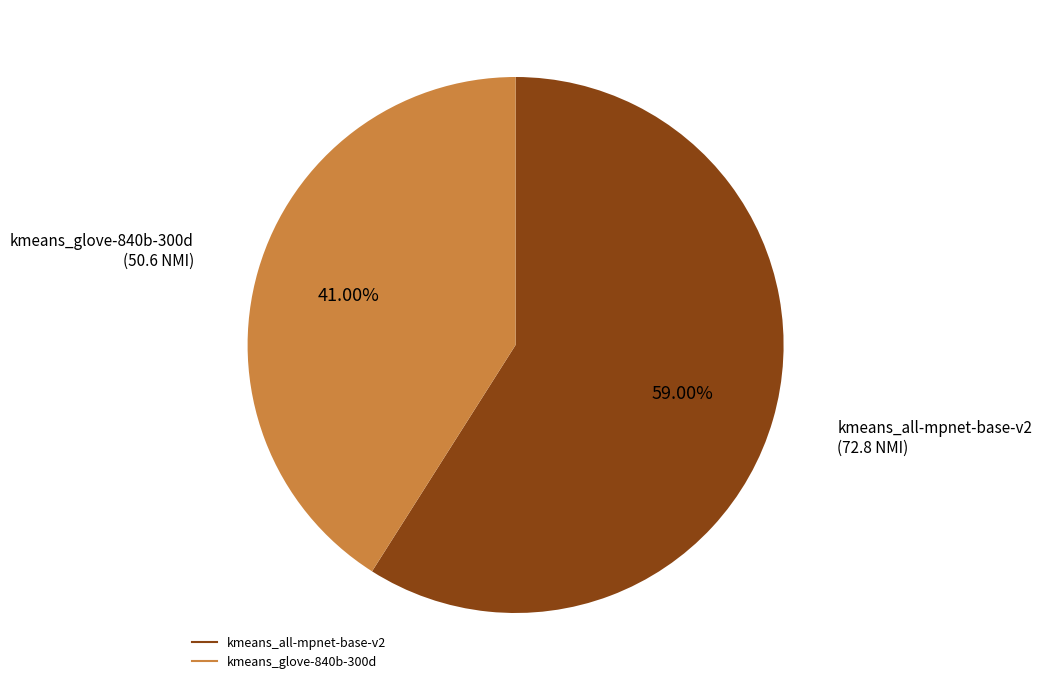

What percentage is the kmeans_all-mpnet-base-v2 slice, to the nearest percent?

59%